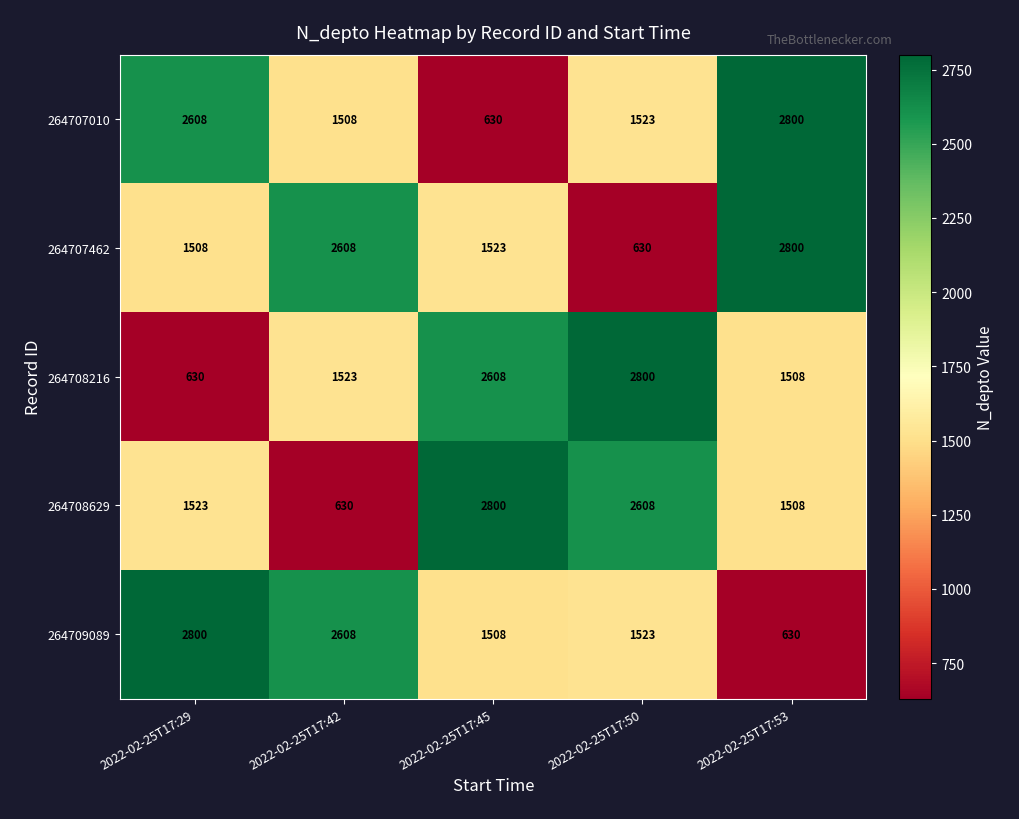

What is the approximate value of 264707462 at 2022-02-25T17:29?

1508